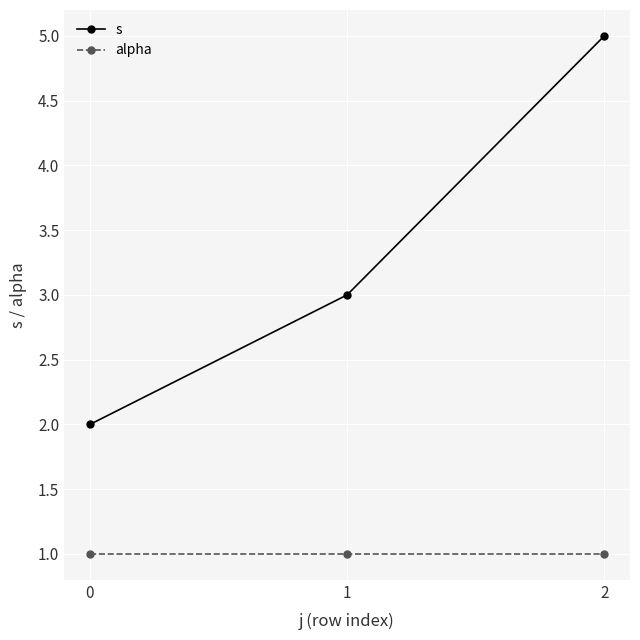

Rank the series by their average value, from highest to lowest.

s, alpha